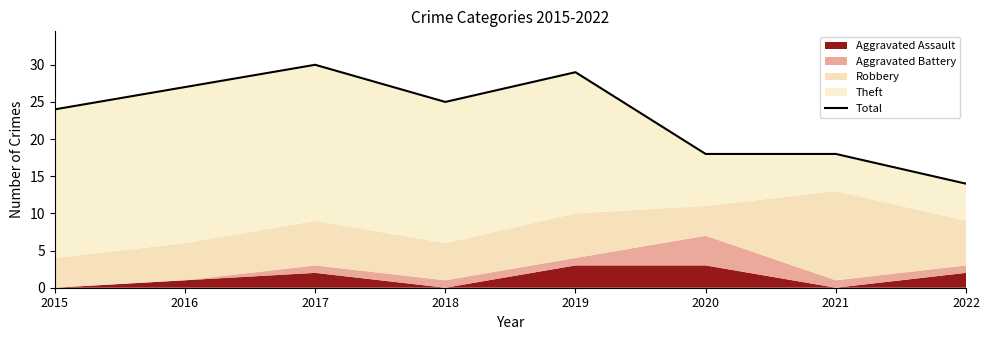

What is the smallest value displayed?

14